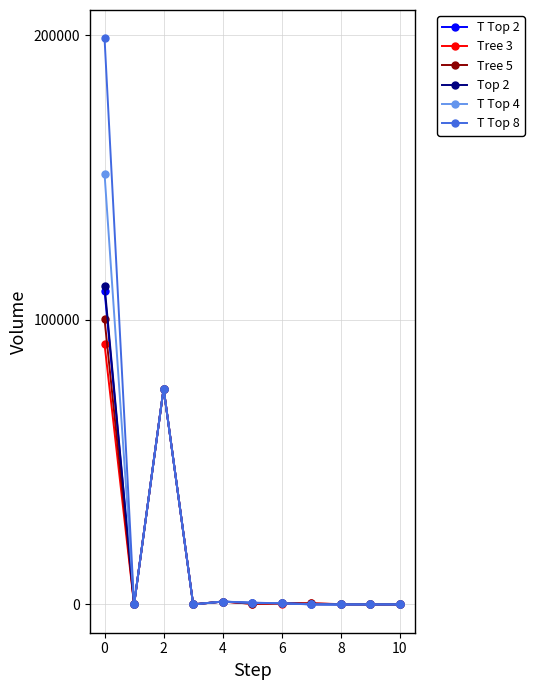

How many lines are shown in the chart?

6